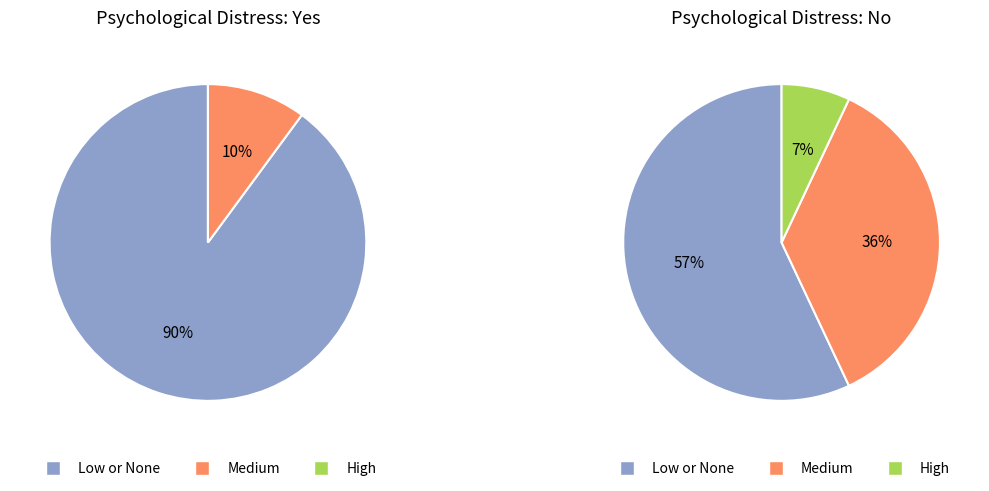

Is the sum of Yes and No greater than half?

Yes